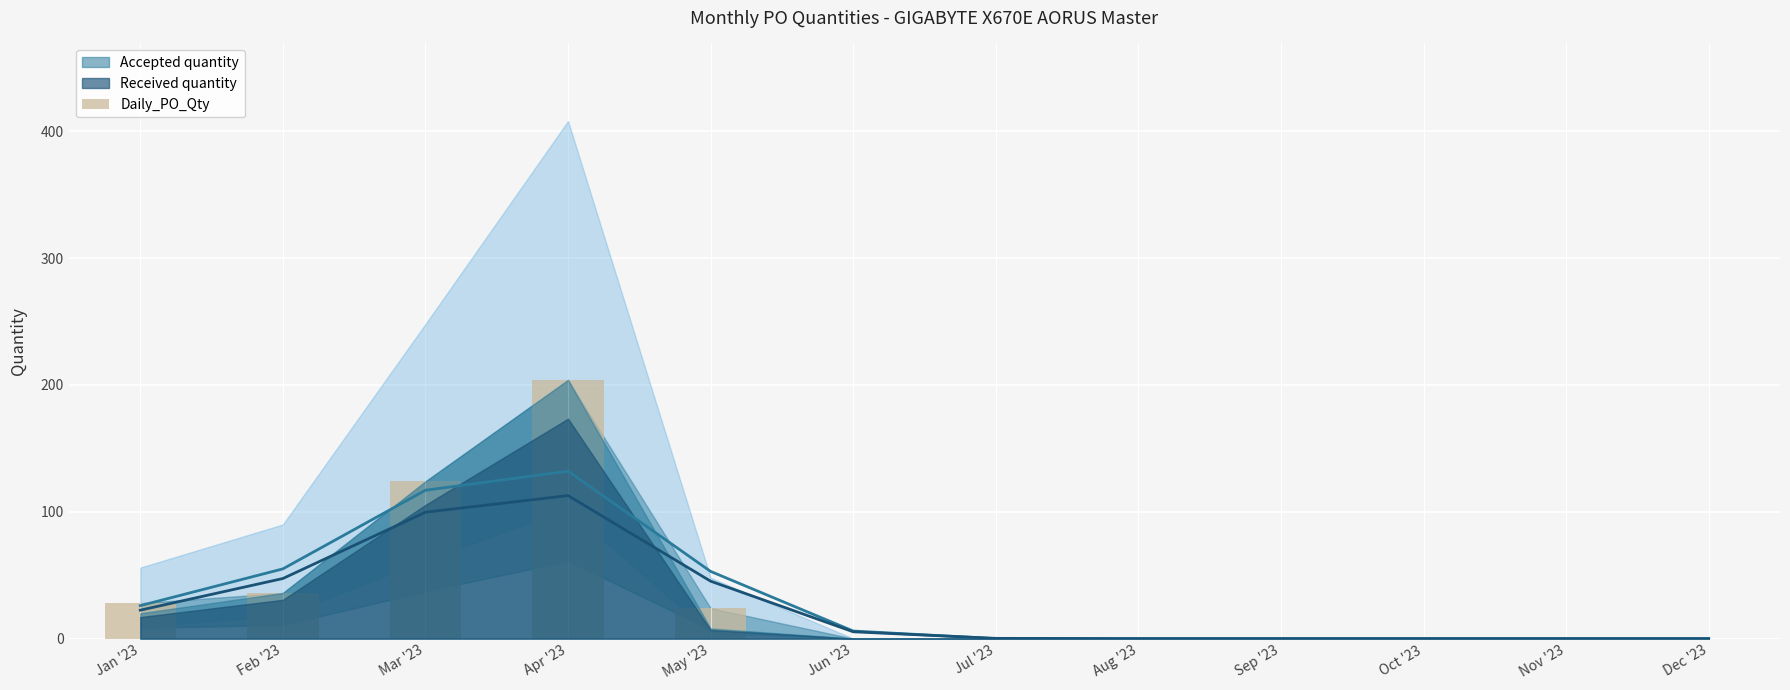

List the labels in order of value, largest first.

Apr '23, Mar '23, Feb '23, Jan '23, May '23, Jun '23, Jul '23, Aug '23, Sep '23, Oct '23, Nov '23, Dec '23